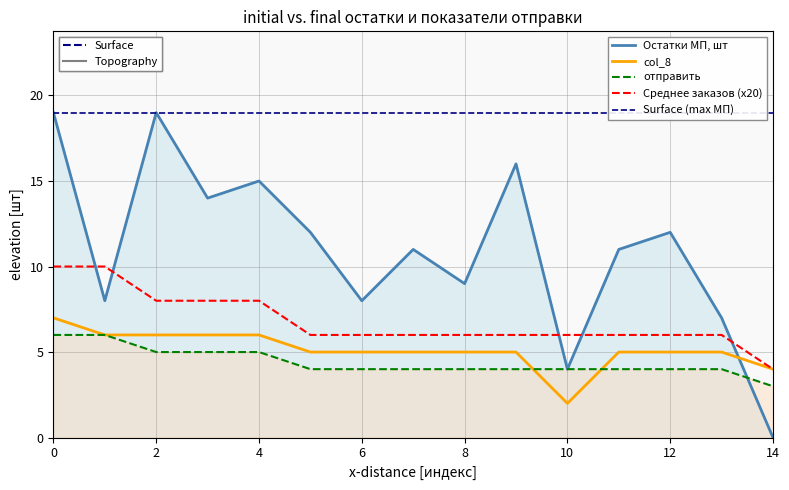

At 12, list the series in order from smallest to largest.

отправить, col_8, Среднее заказов (x20), Остатки МП, шт, Surface (max МП)